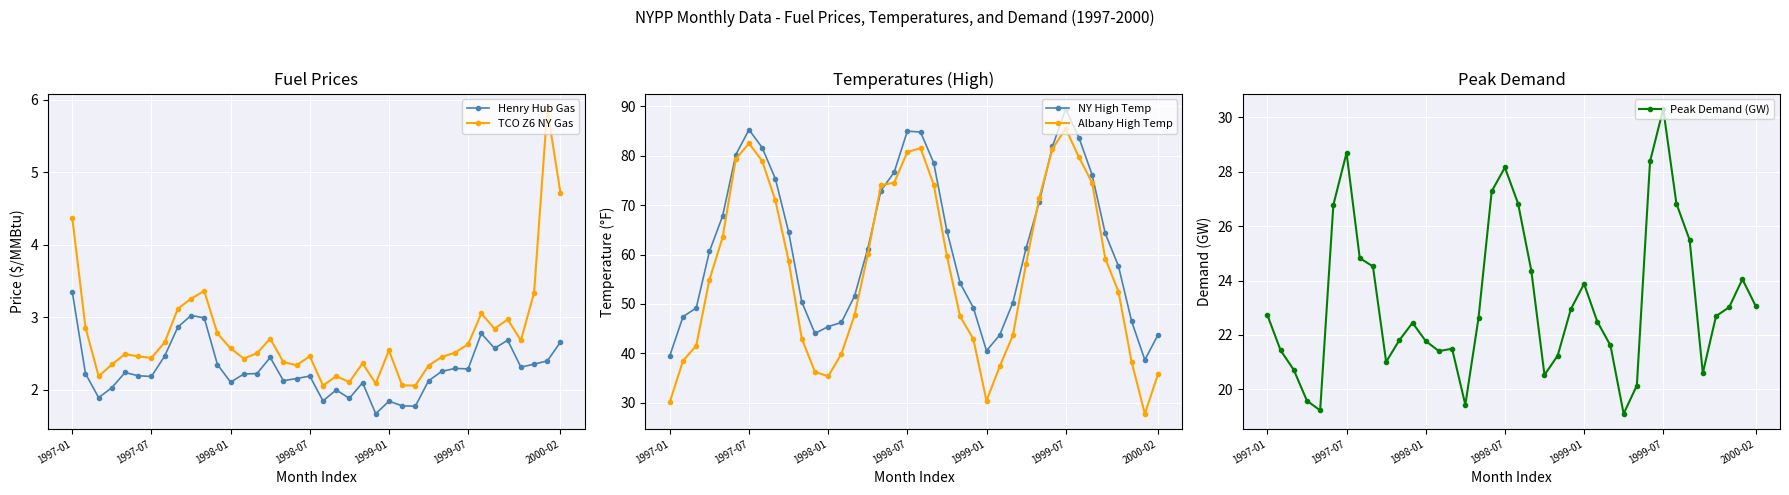

True or false: NY High Temp and Henry Hub Gas cross at least once.

False